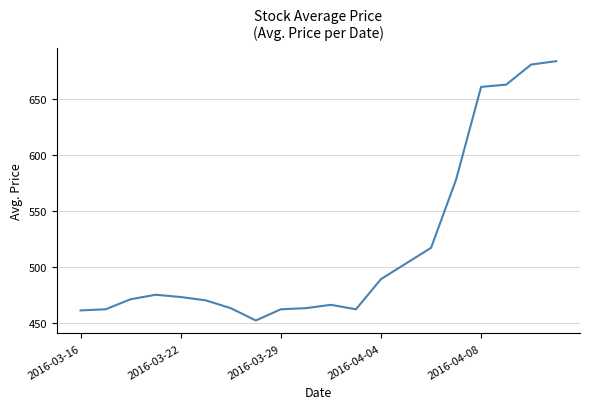

What is the difference between the maximum and minimum values?

232